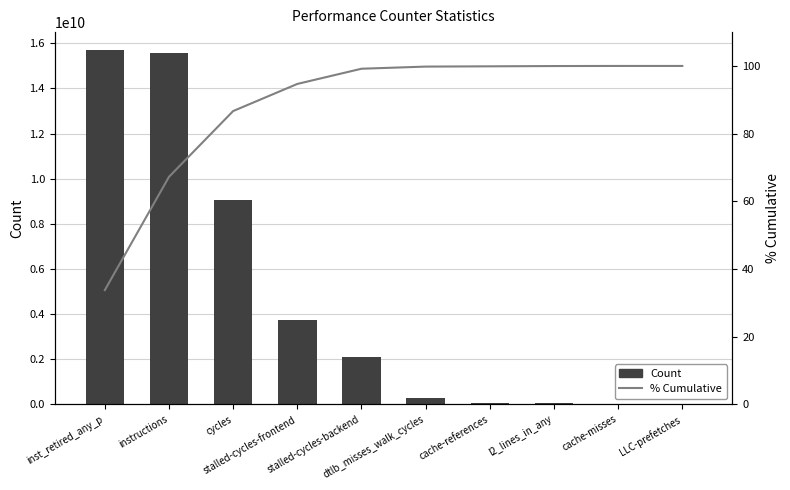

Which category has the lowest value across all series?

inst_retired_any_p